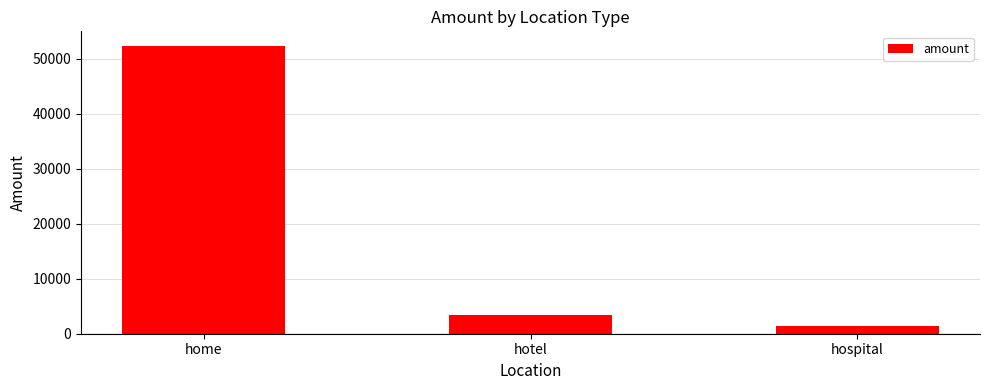

At which label does the data first exceed 3419?

home